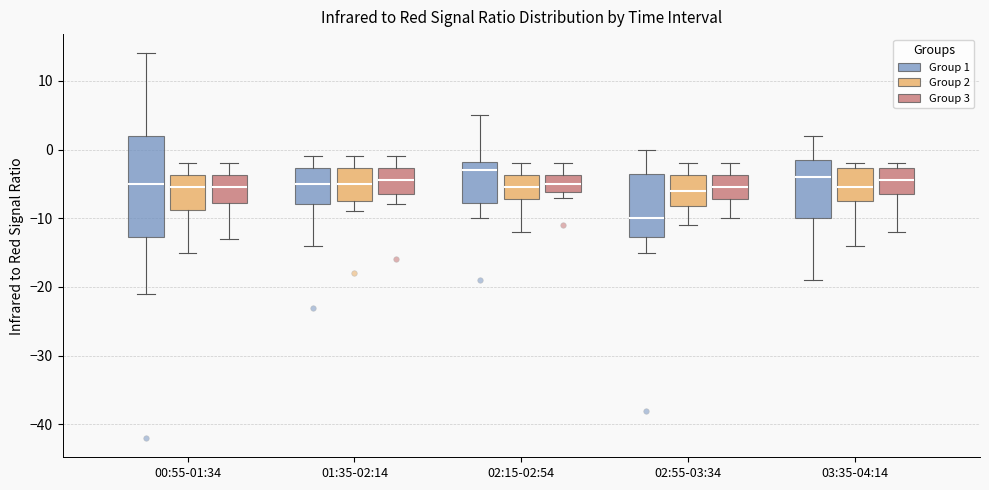

Which box's median line is the lowest?

02:55-03:34 (Group 1)